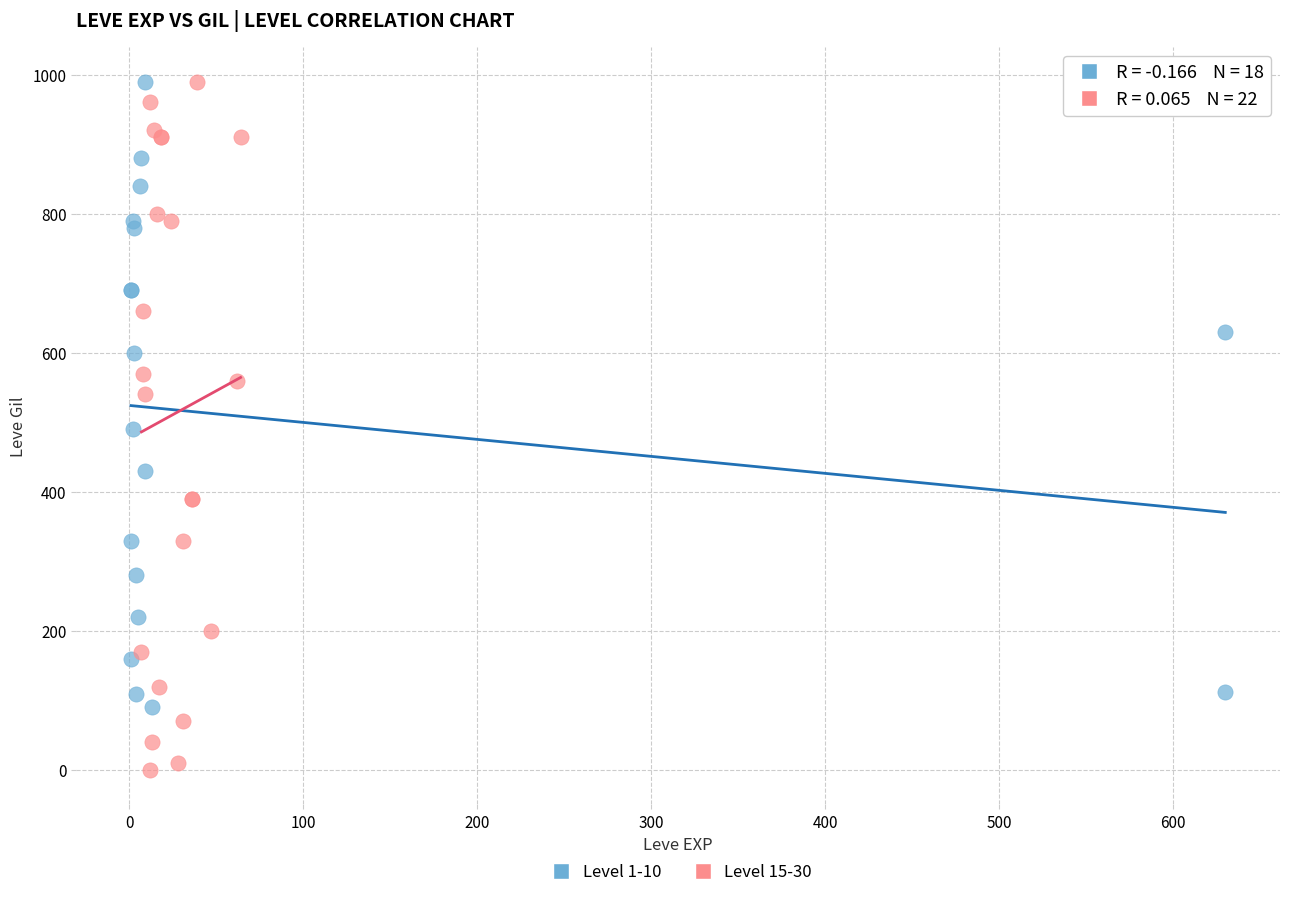

What are all the series names shown in the legend?

Level 1-10, Level 15-30